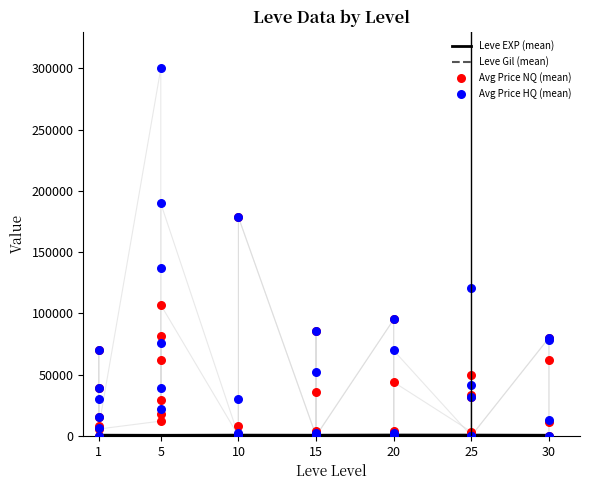

Which series contains the highest Y value?

currentAveragePriceHQ